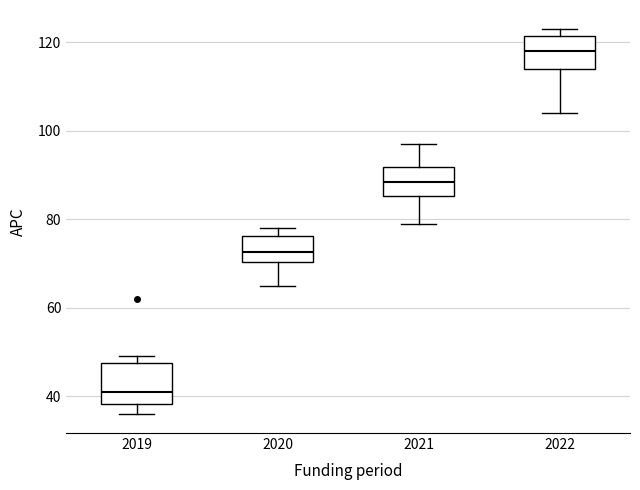

Reading left to right, transcribe this box plot: for each box, give where its median line is, the range the box spans, and where its two whiskers end, as read against the y-axis. The values are not printed on the chart, so give them approximately, as read against the axis.

2019: median 42, box 38 to 48, whiskers 36 to 50
2020: median 72, box 70 to 76, whiskers 66 to 78
2021: median 88, box 86 to 92, whiskers 80 to 98
2022: median 118, box 114 to 122, whiskers 104 to 124